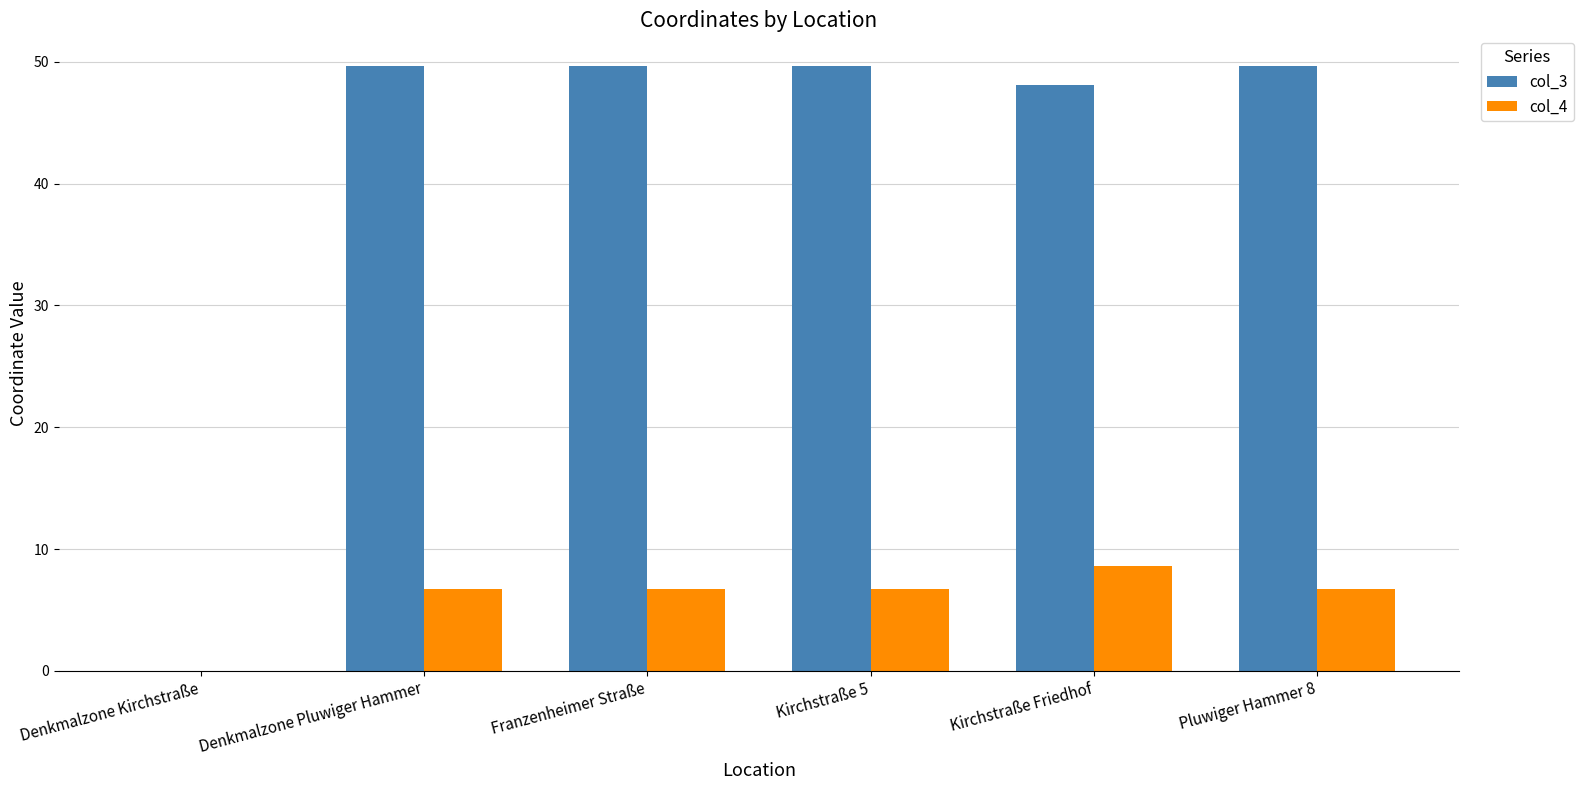

Which series changed the most between Denkmalzone Kirchstraße and Kirchstraße 5?

col_3